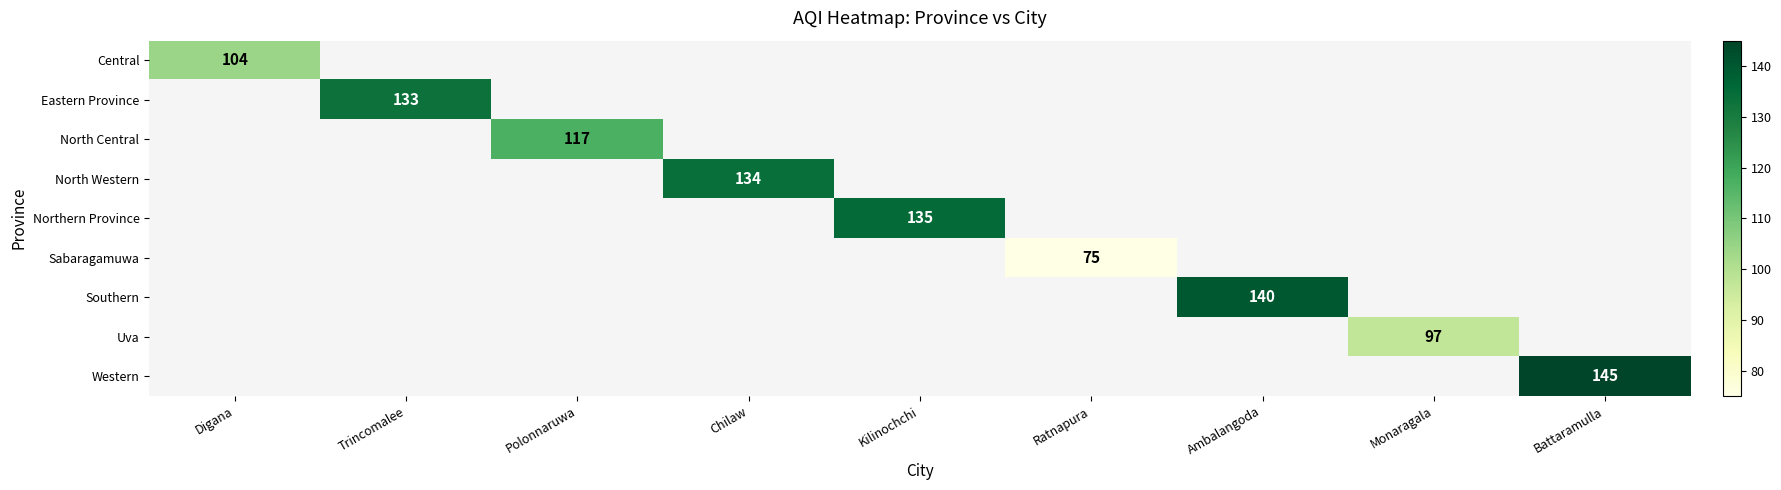

The Southern series shows 140 at Ambalangoda. True or false?

True